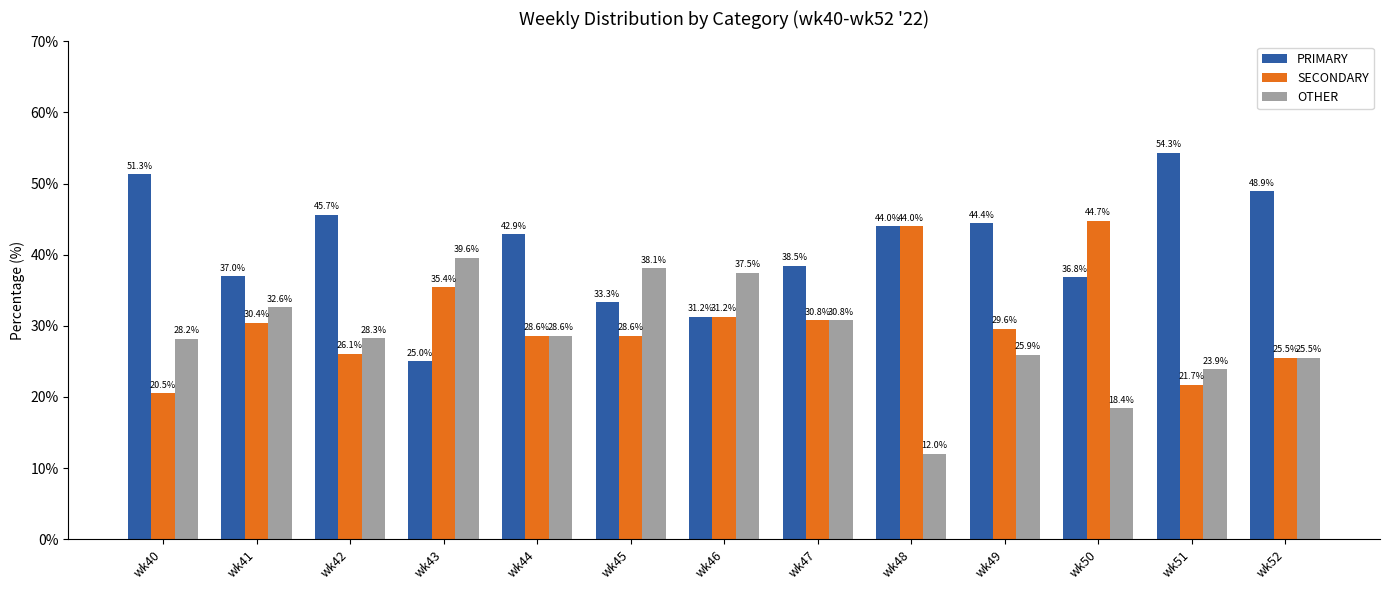

The PRIMARY series shows 22.4 at wk50. True or false?

False